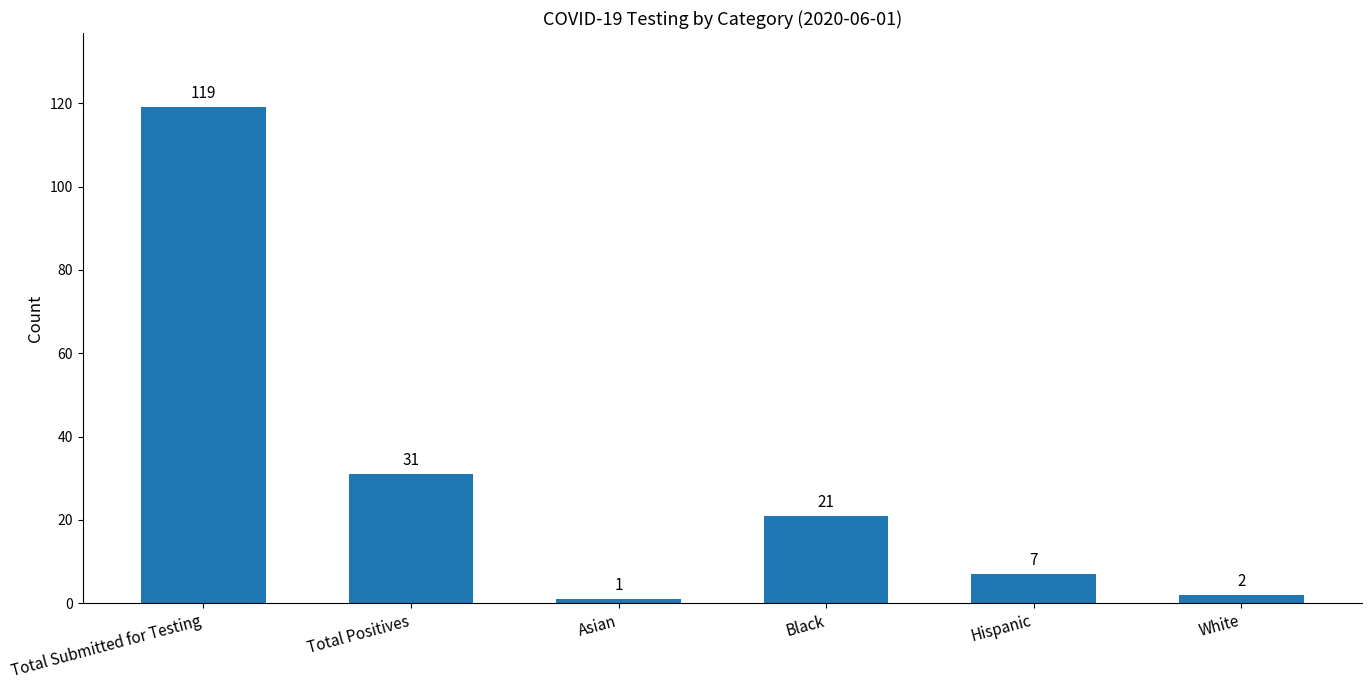

Does the chart contain stacked bars?

No